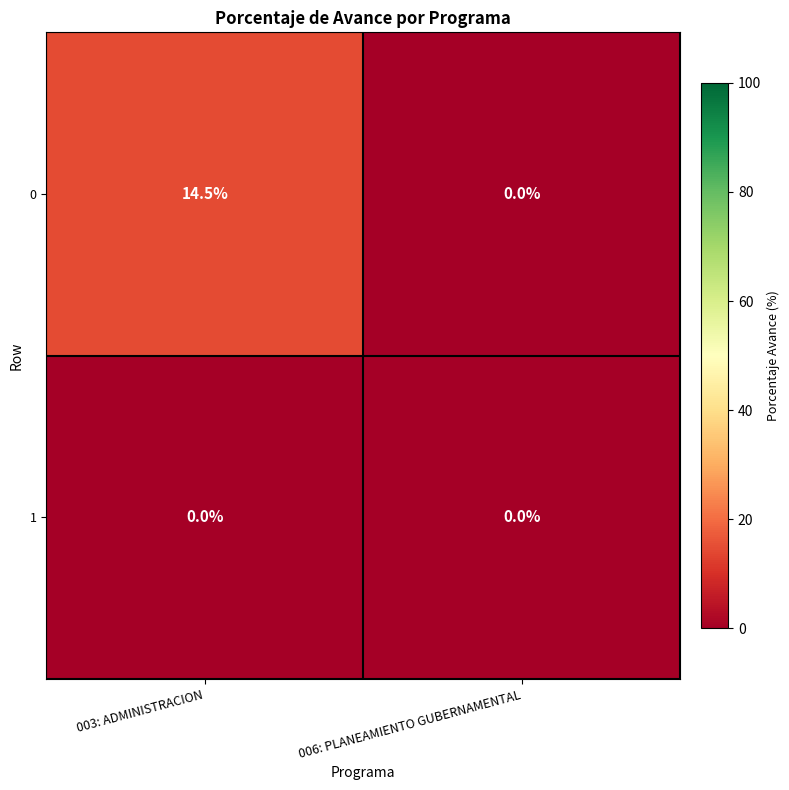

Reading left to right, transcribe all the data shown in this chart.

0: 003: ADMINISTRACION=14.5	006: PLANEAMIENTO GUBERNAMENTAL=0.0
1: 003: ADMINISTRACION=0.0	006: PLANEAMIENTO GUBERNAMENTAL=0.0